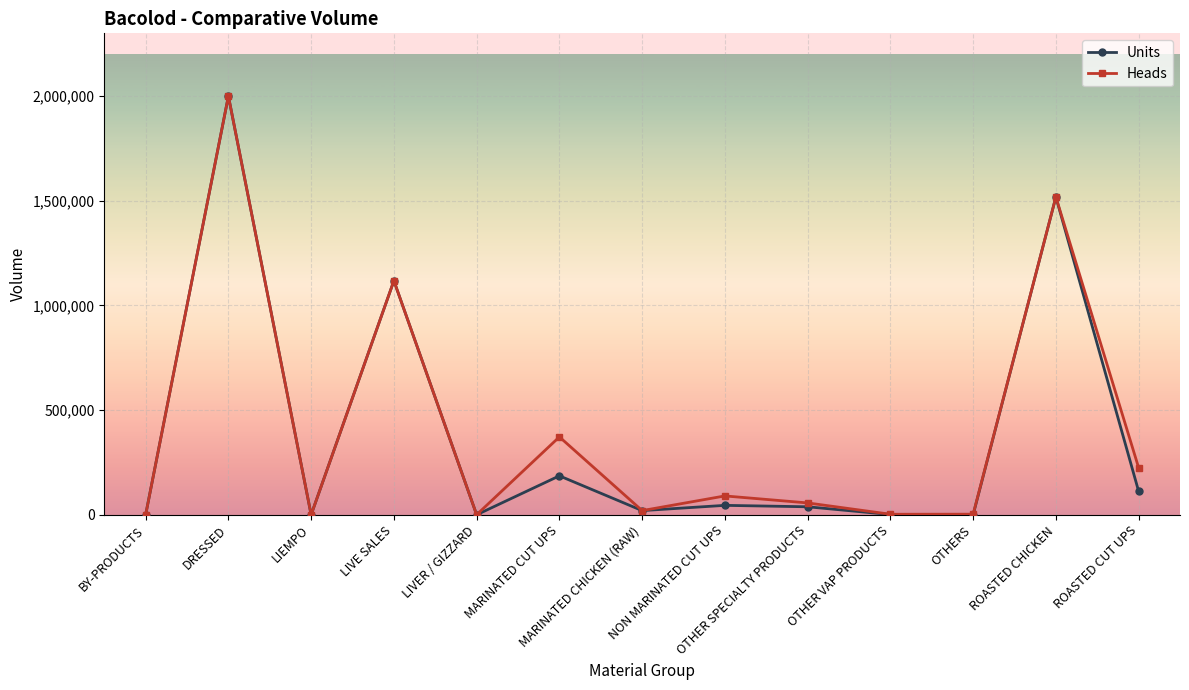

What position from the right is LIVE SALES?

10